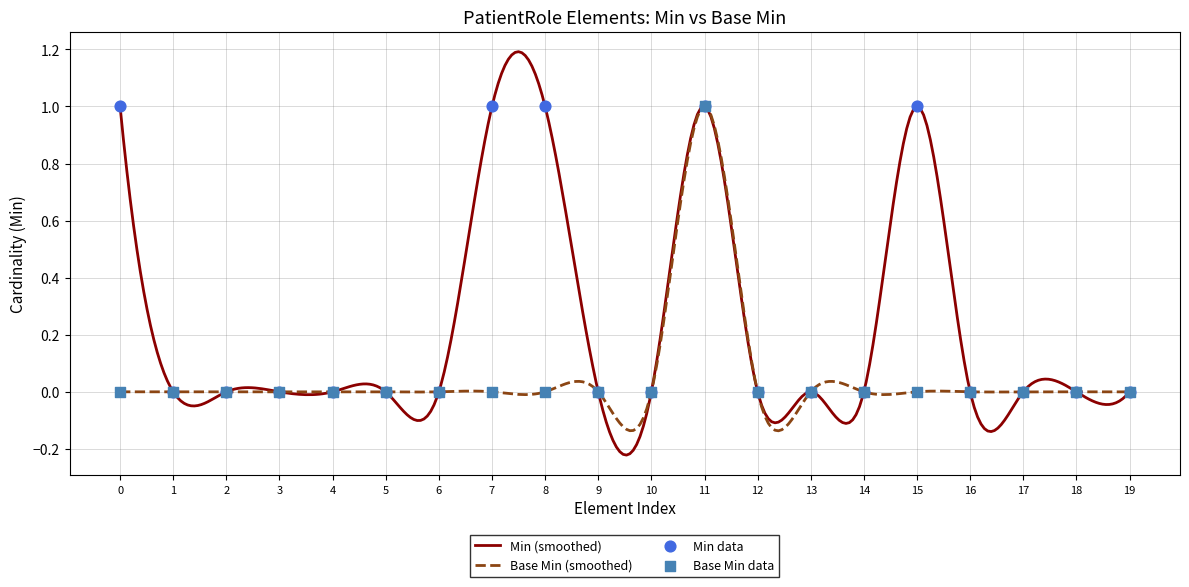

At how many categories does at least one series exceed 0?

5